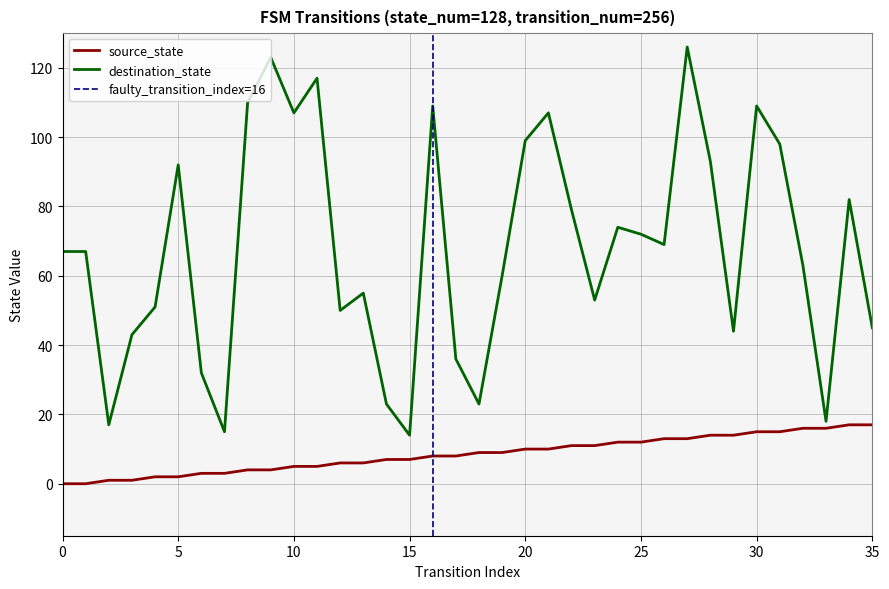

Rank the series by their maximum value, from highest to lowest.

destination_state, source_state